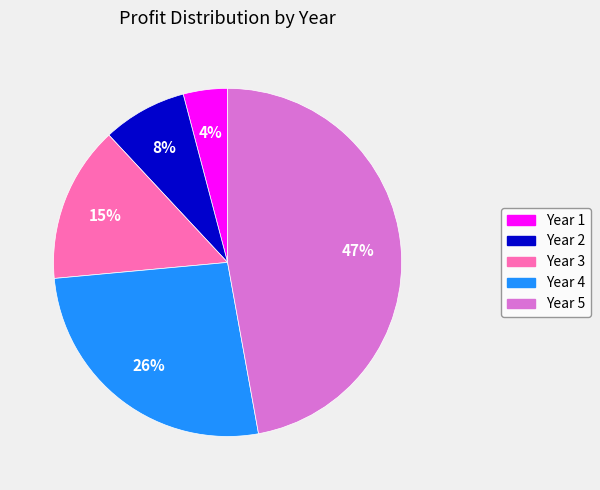

Is the sum of Year 3 and Year 4 greater than half?

No